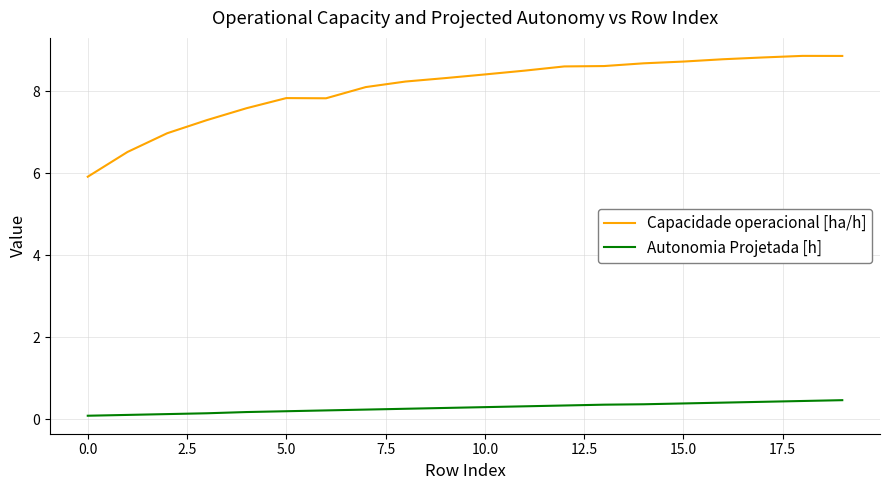

Which series has the widest spread of values?

Capacidade operacional [ha/h]